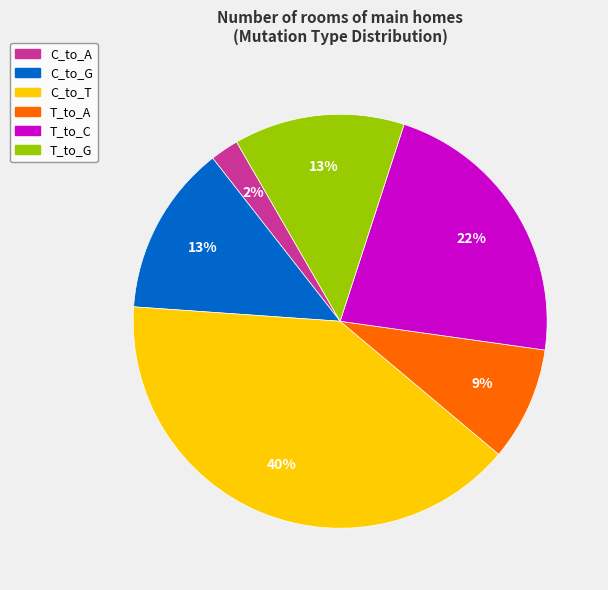

How many slices are in this pie chart?

6